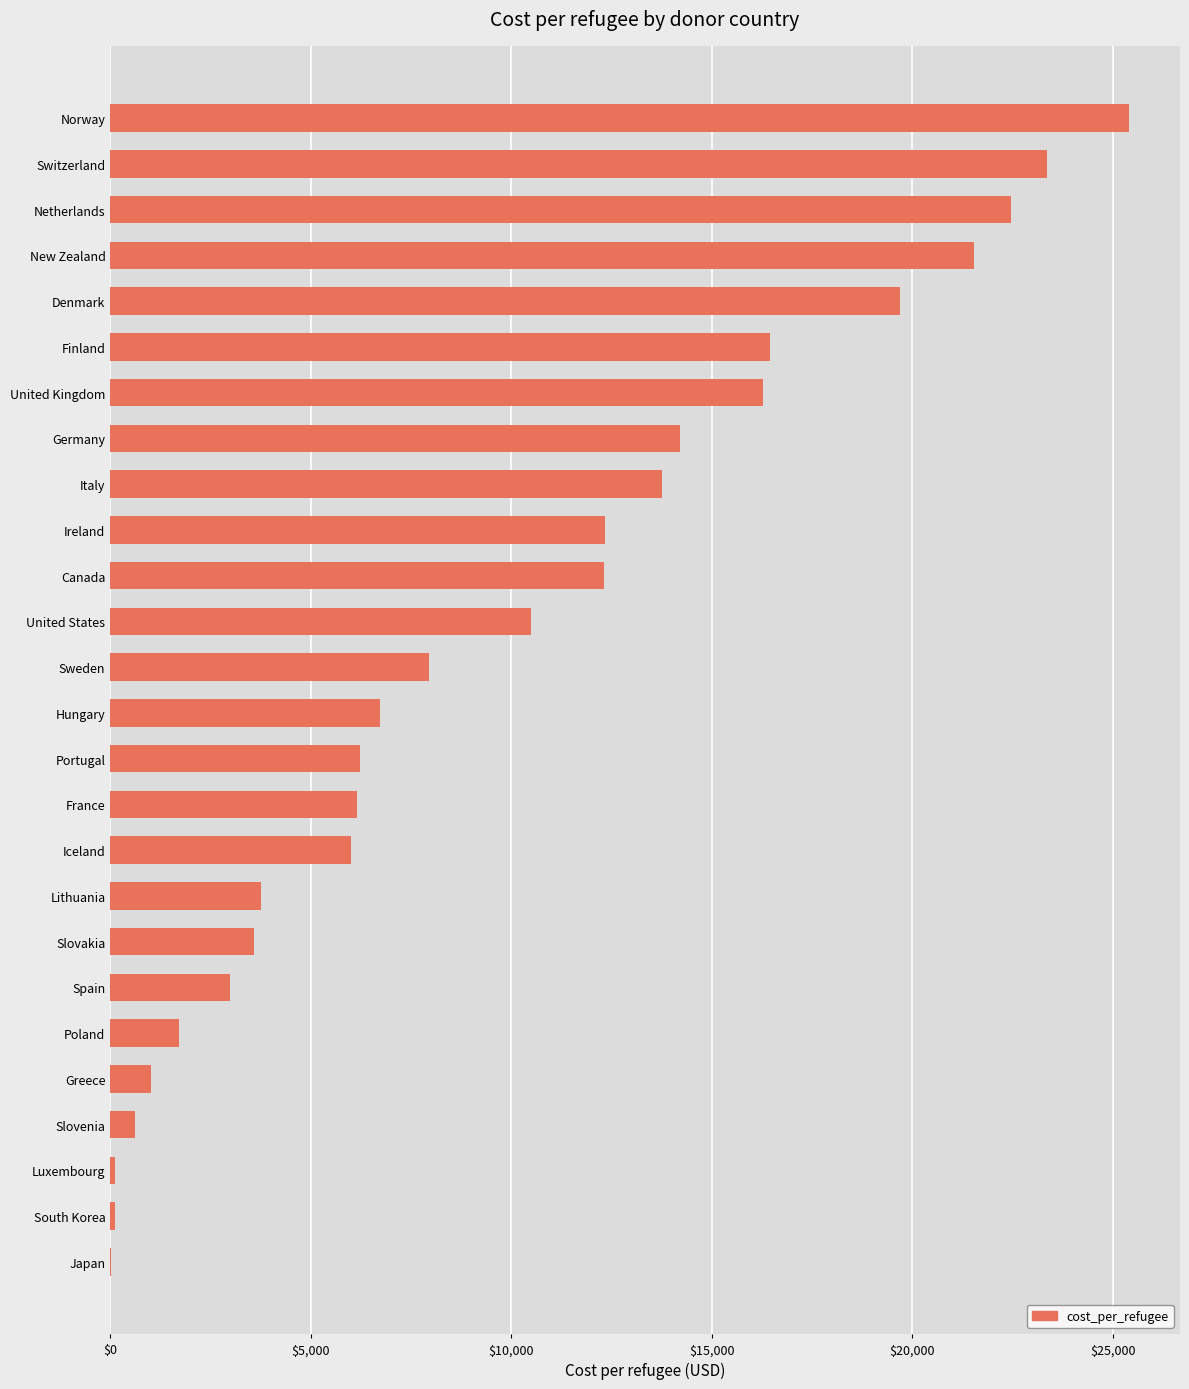

What is the approximate value at Lithuania?

3763.5